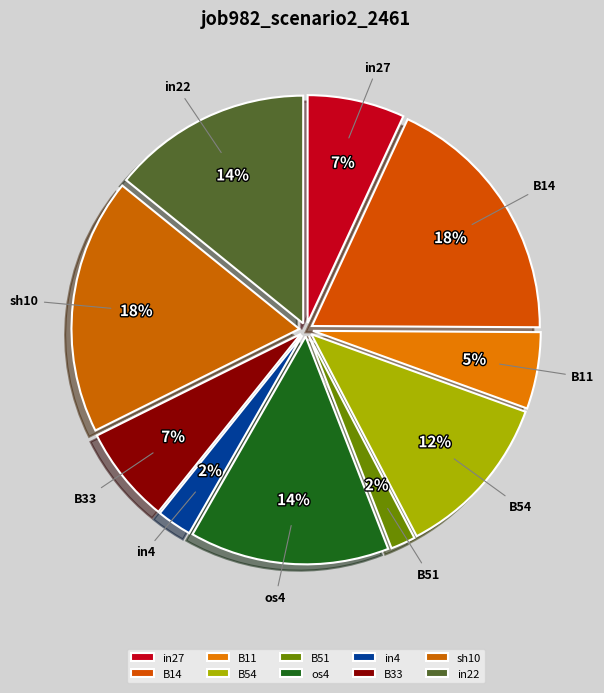

Is it true that B14 is 25% of the pie?

False